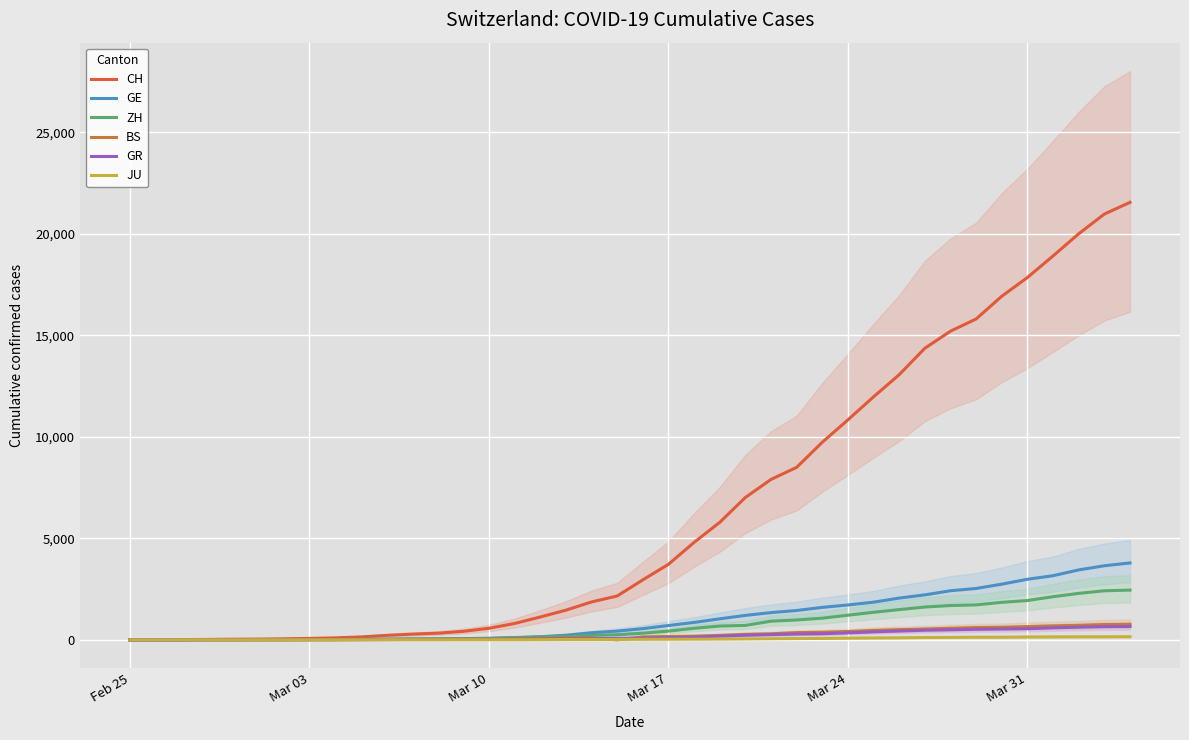

What is the average value of the JU series?

49